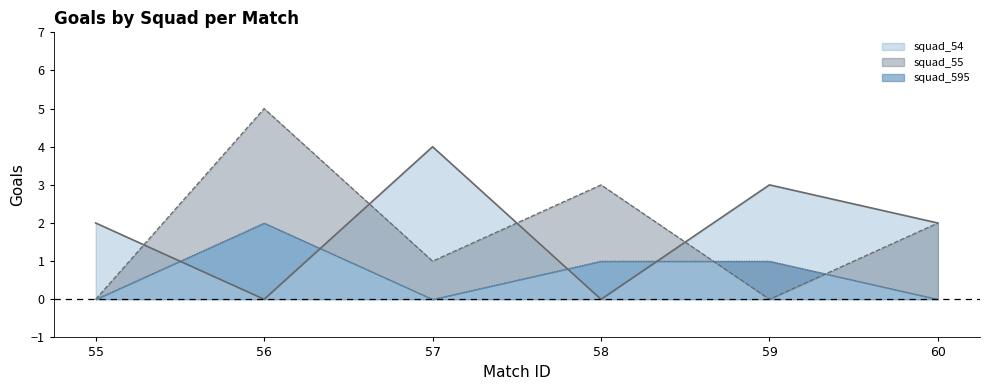

Where is the first local maximum for squad_55 line?

56